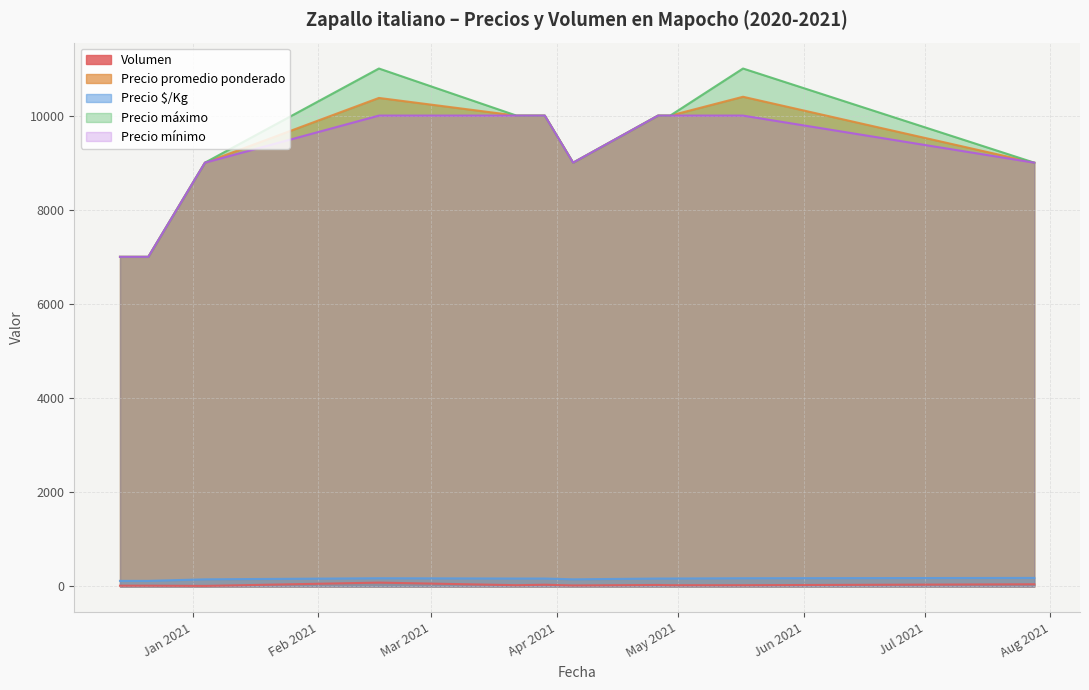

What are all the series names shown in the legend?

Volumen, Precio promedio ponderado, Precio $/Kg, Precio máximo, Precio mínimo